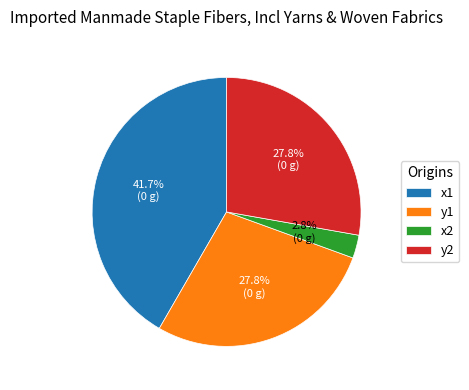

To the nearest percent, what percentage of the pie is y2?

28%